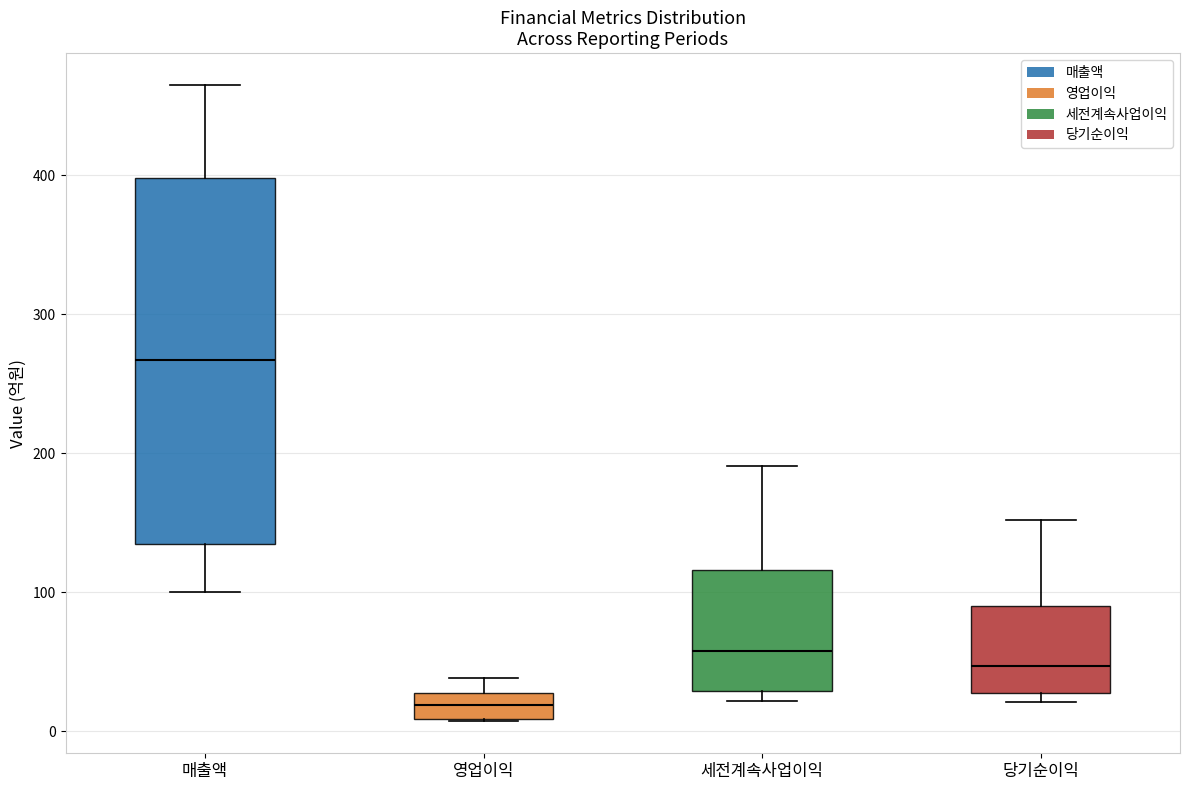

Which box has the lowest median line?

영업이익